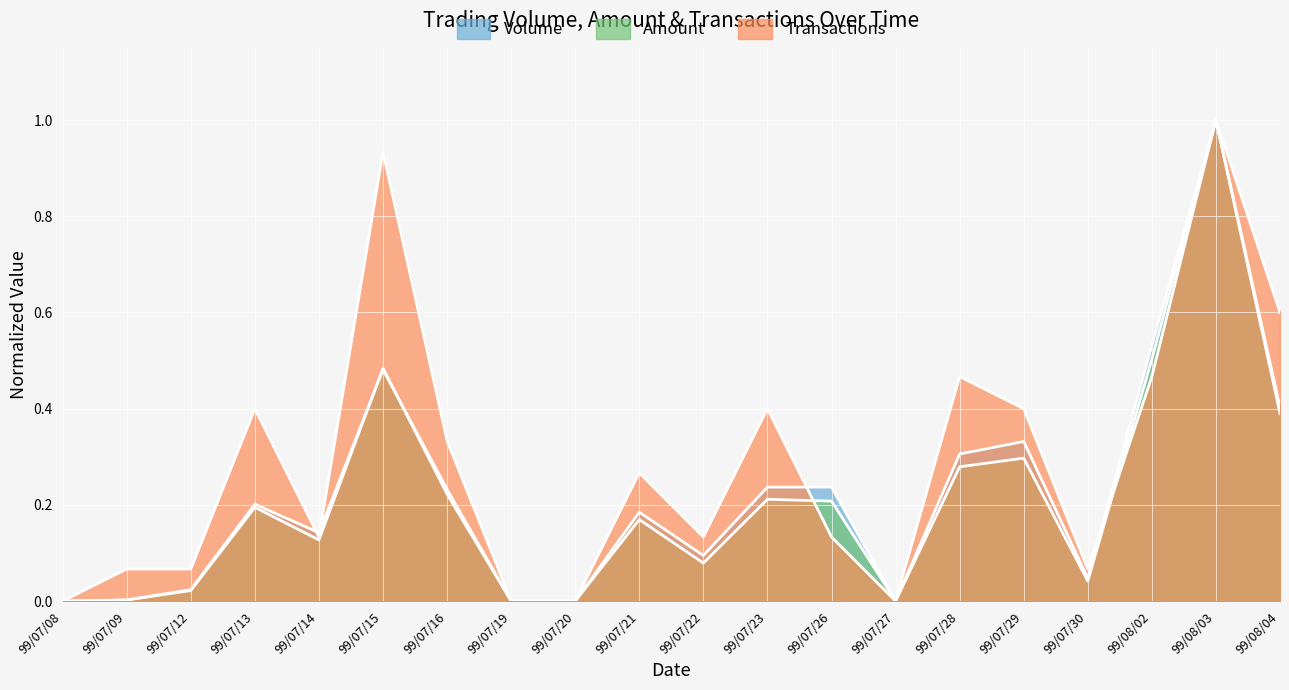

Is the value of Amount at 99/07/12 greater than the value of Transactions at 99/08/03?

No